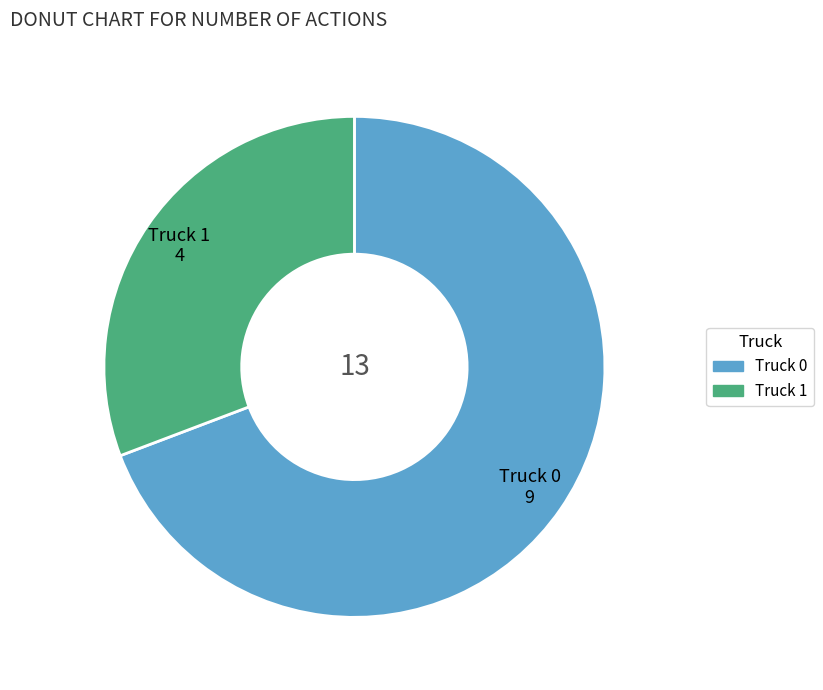

Rank the categories by value from highest to lowest.

Truck 0, Truck 1